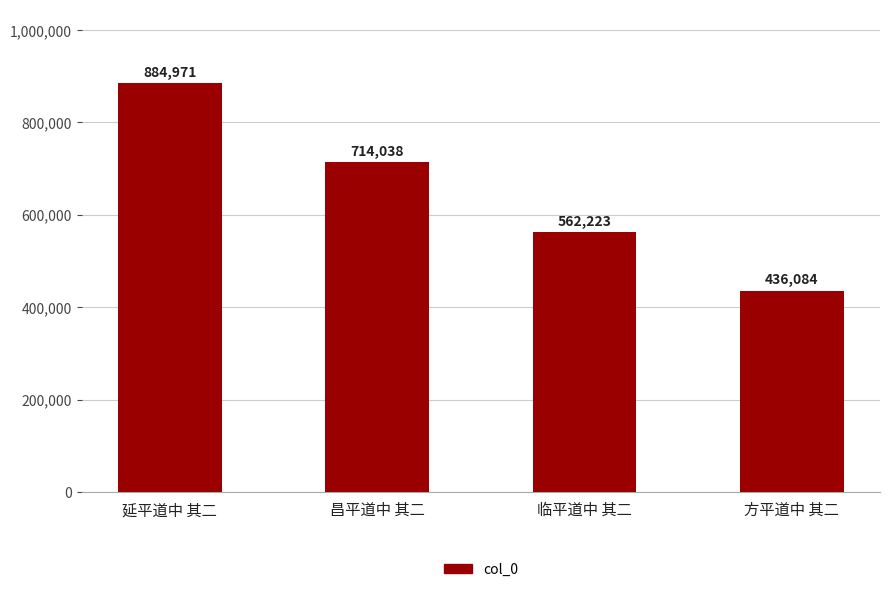

Does the chart contain stacked bars?

No